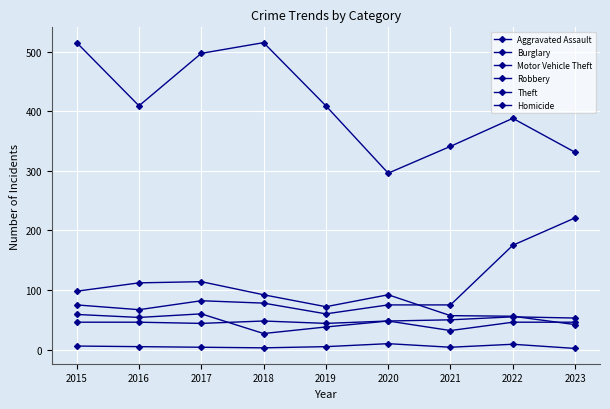

List the labels in order of Burglary value, smallest first.

2023, 2022, 2021, 2019, 2018, 2020, 2015, 2016, 2017